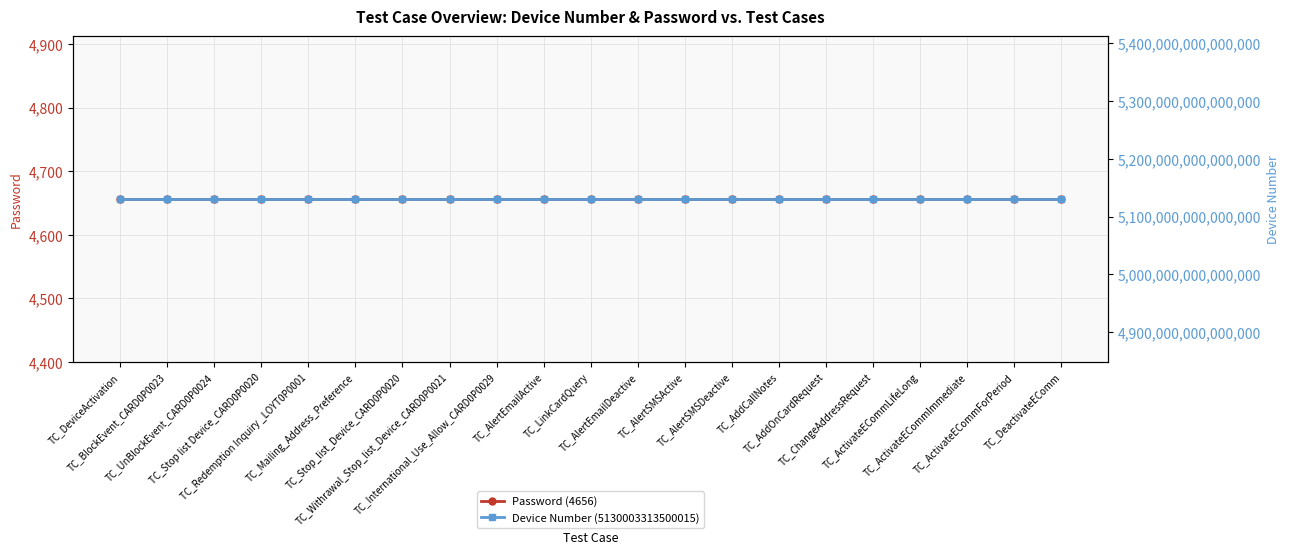

True or false: Password (4656) and Device Number (5130003313500015) intersect in this chart.

False